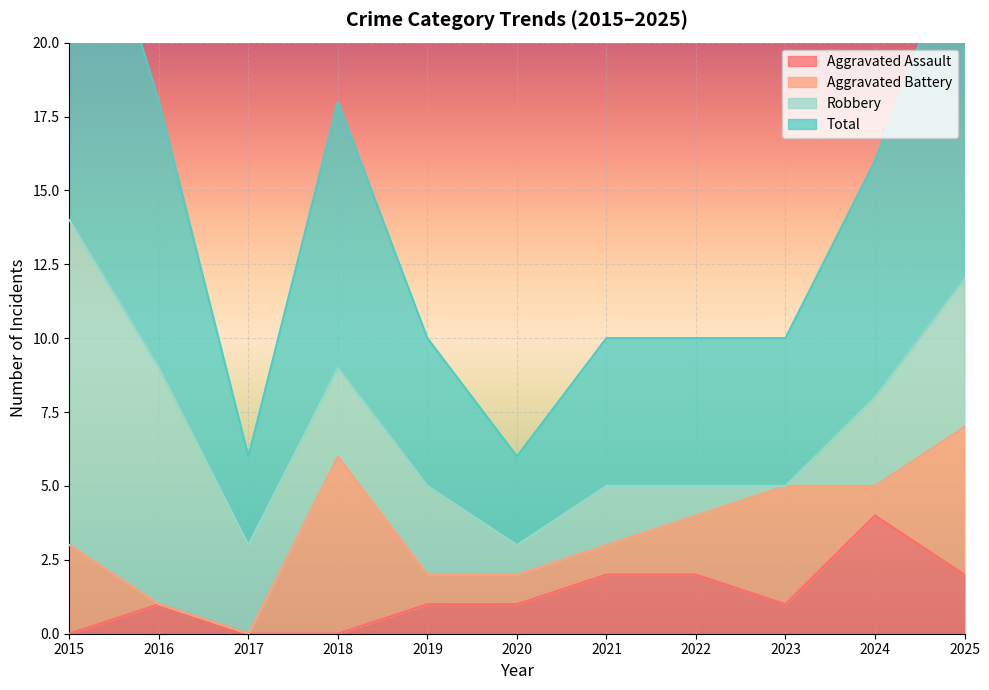

What value does the Aggravated Assault series have at 2022?

2